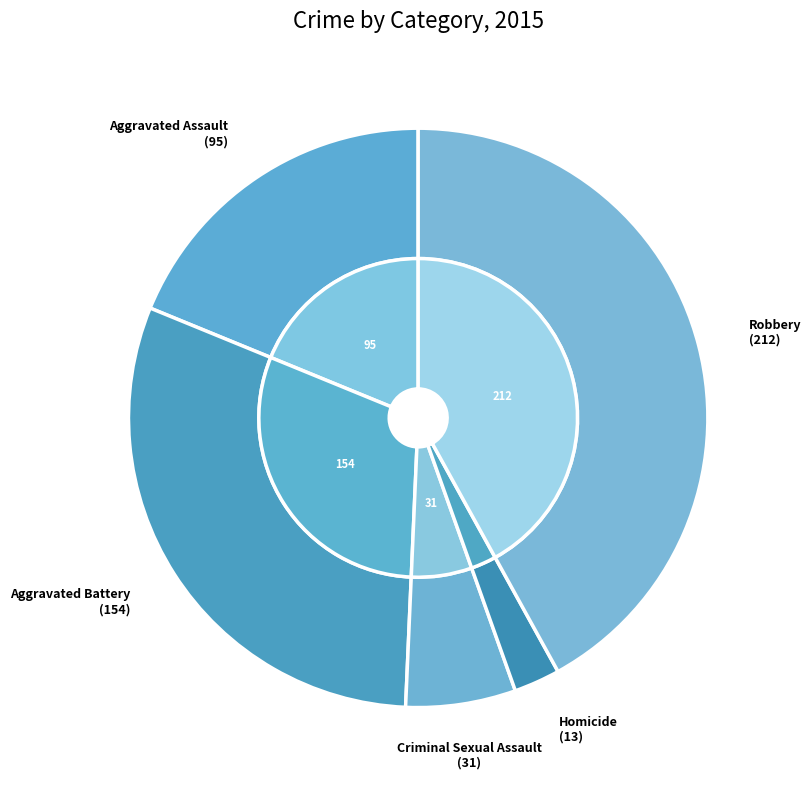

To the nearest percent, what percentage of the pie is Robbery?

42%